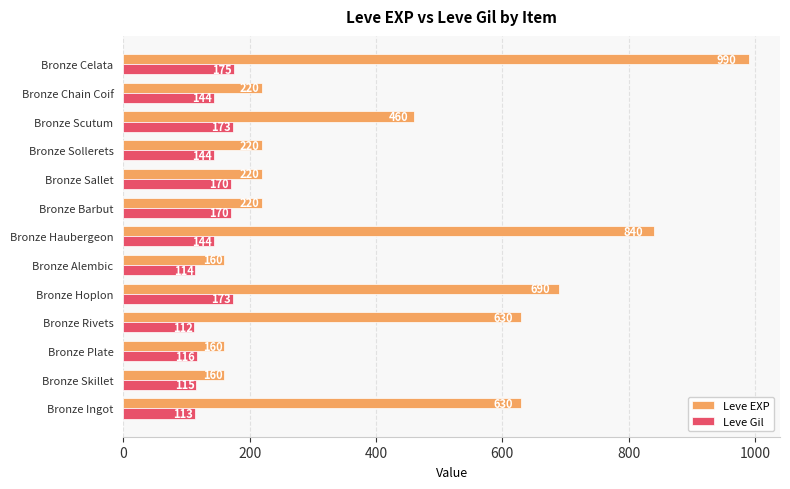

What is the difference between the highest and lowest values at Bronze Scutum?

287